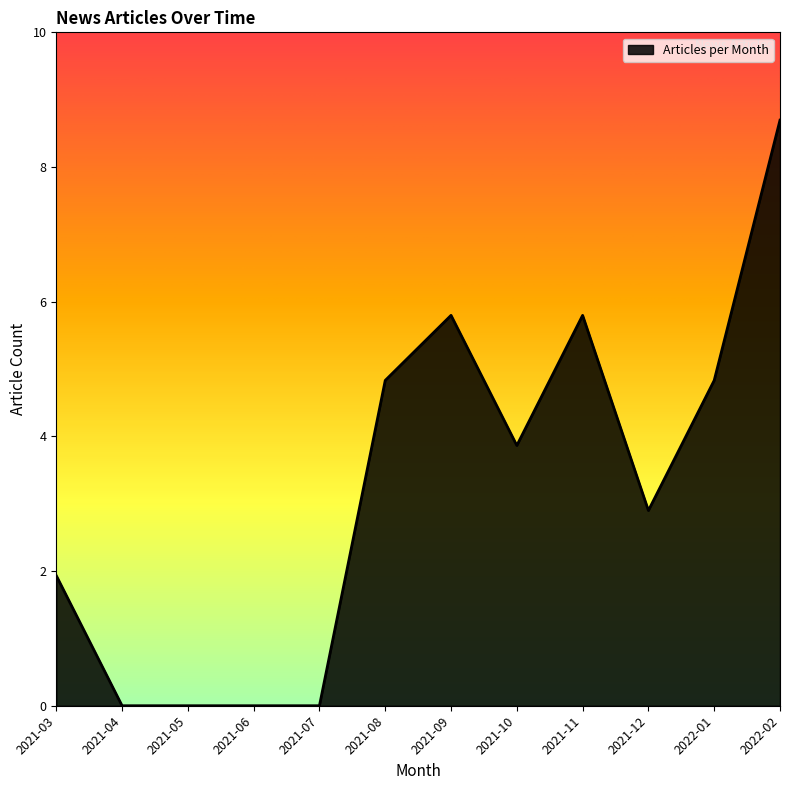

Is it true that the value at 2021-03 is 2?

True